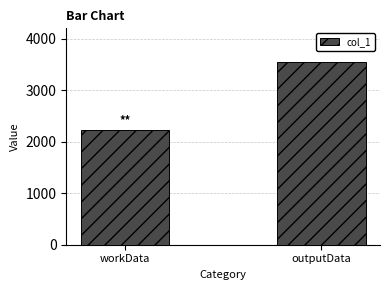

What is the value of the 2nd bar from the left?

3541